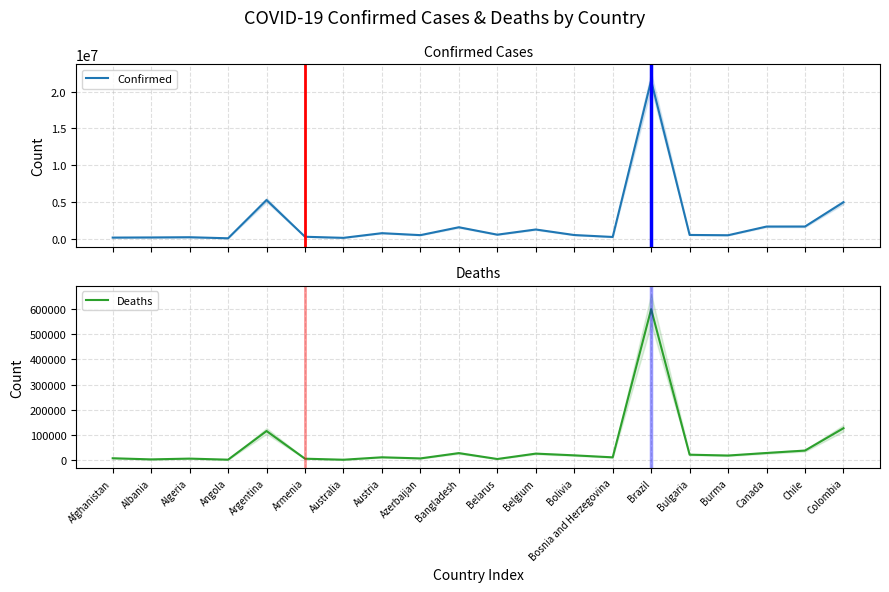

Where is Confirmed nearest to the value 10788707?

Argentina